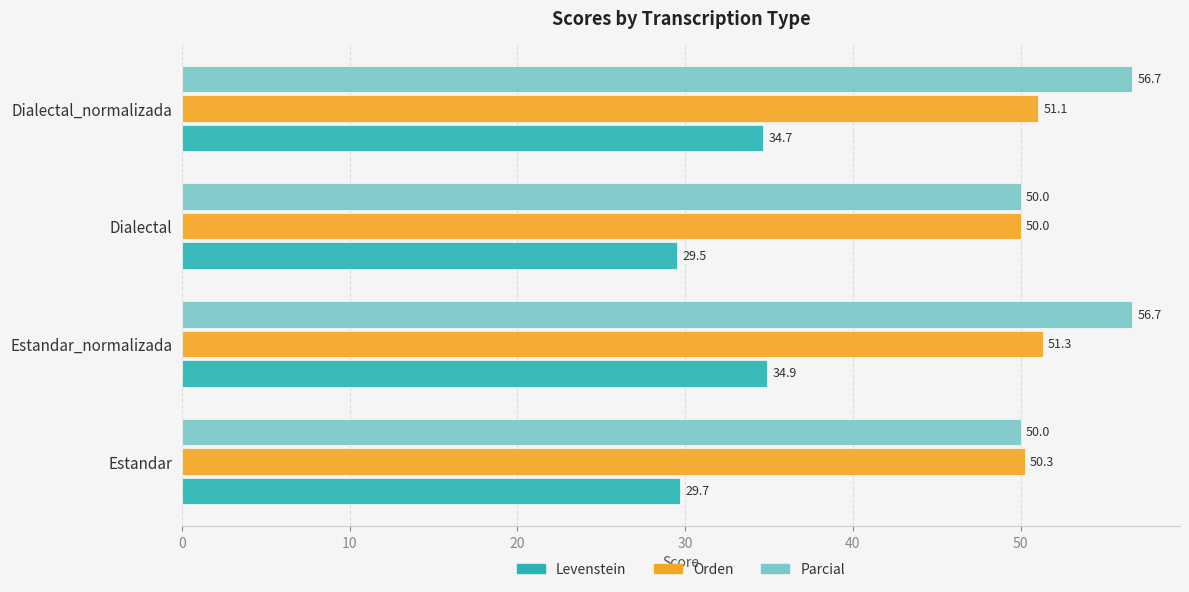

Which series has the largest range (max minus min)?

Parcial